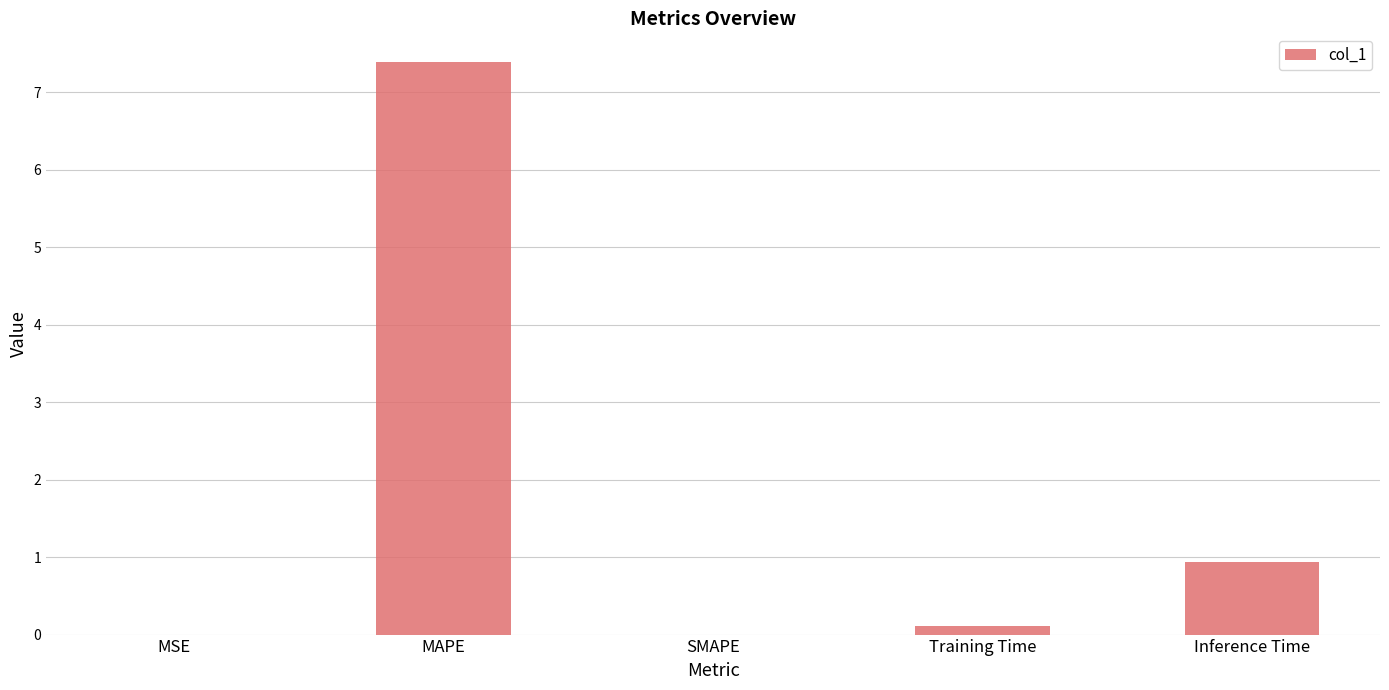

Which has a higher value, MAPE or SMAPE?

MAPE